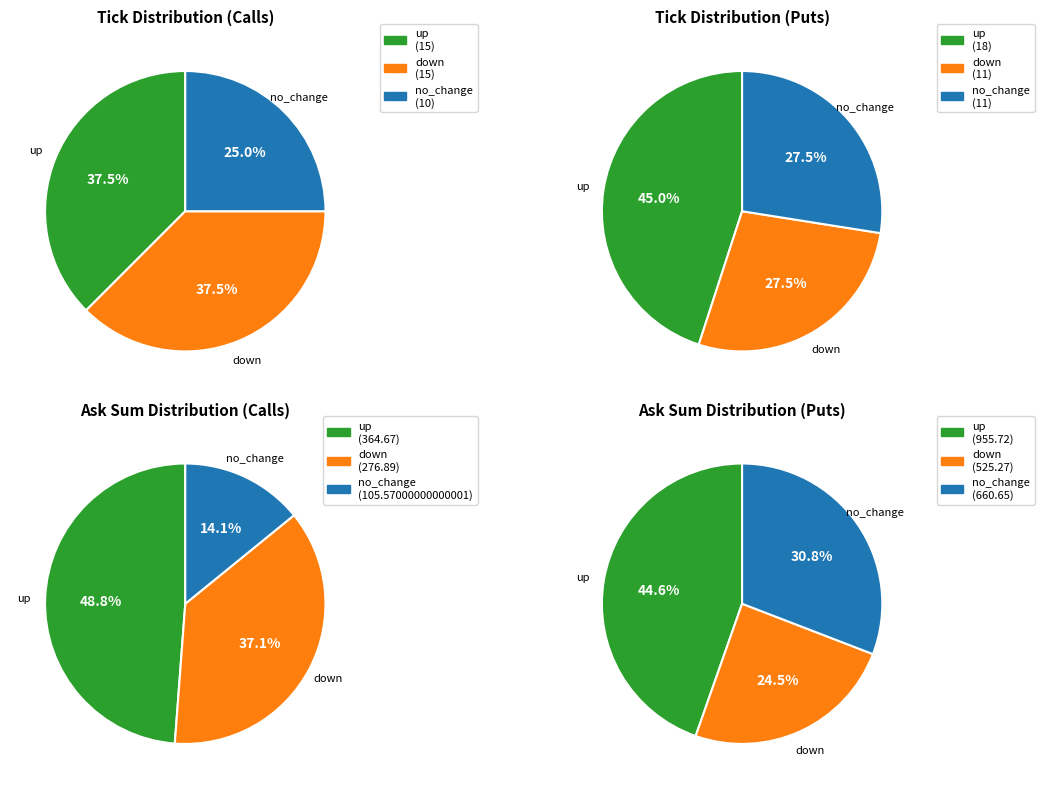

To the nearest percent, what is the combined percentage of 2 and counts?

61%